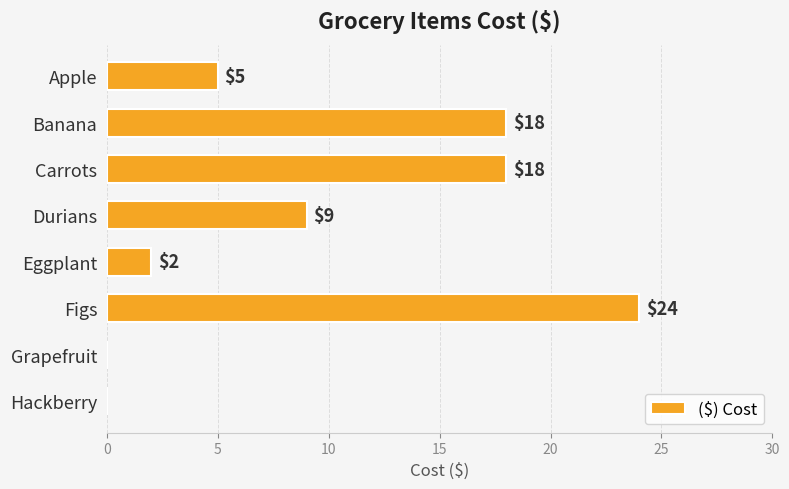

What is the maximum value shown in the chart?

24